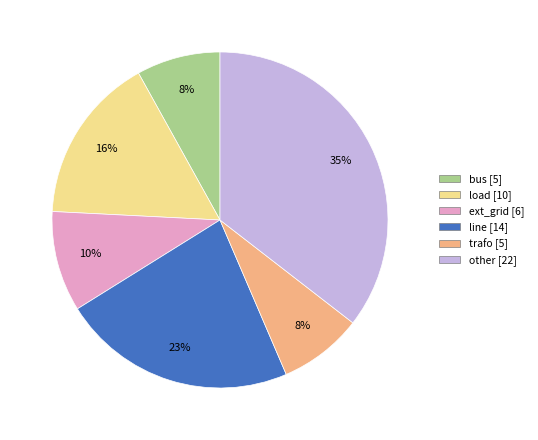

Is other the majority of the pie?

No